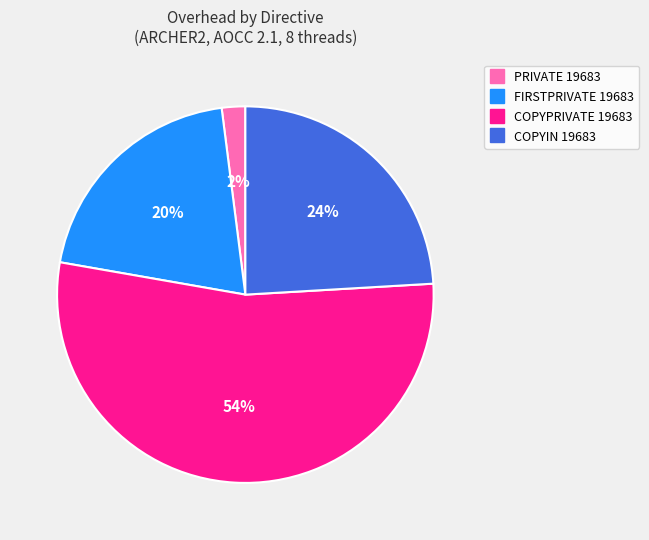

True or false: FIRSTPRIVATE 19683 accounts for 30% of the total.

False